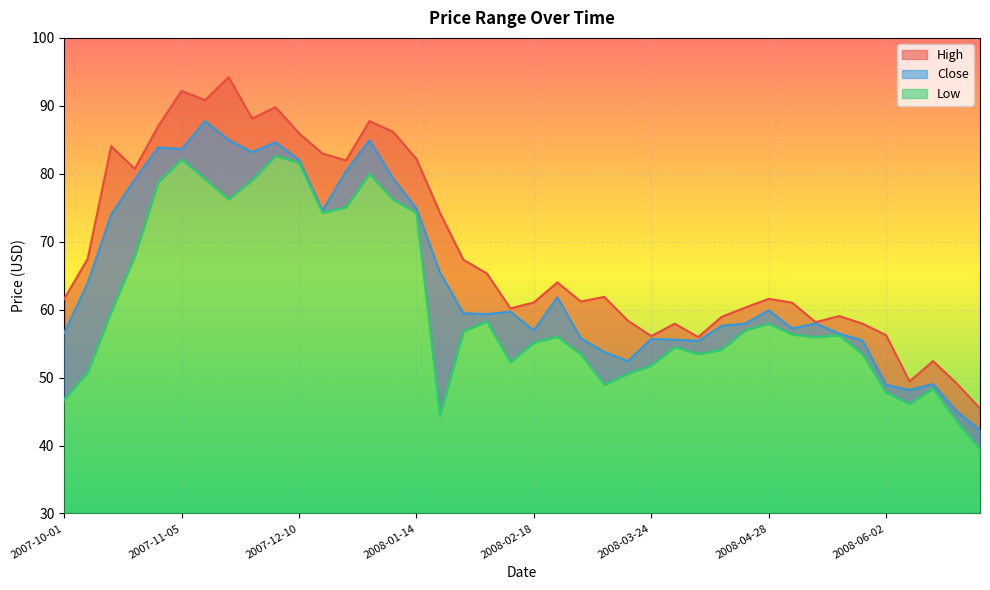

The value of Low at 2008-02-25 is 56.0. True or false?

True